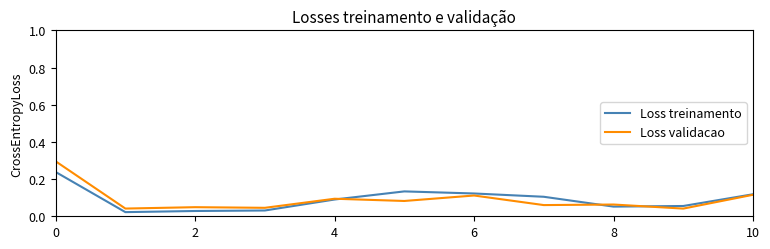

Rank the series by their maximum value, from lowest to highest.

Loss treinamento, Loss validacao